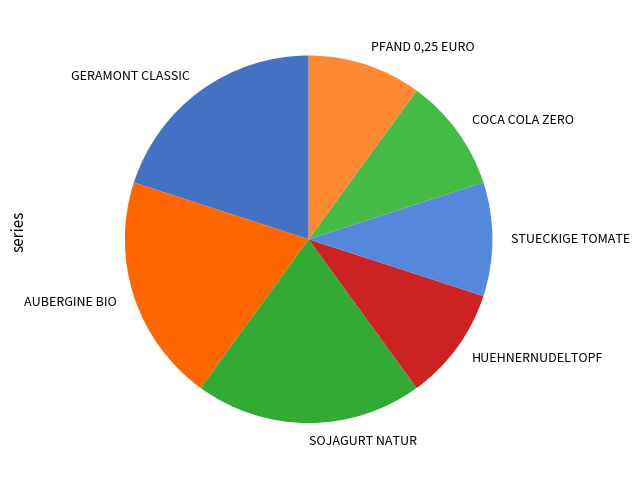

Do COCA COLA ZERO and AUBERGINE BIO together represent more than half of the pie?

No